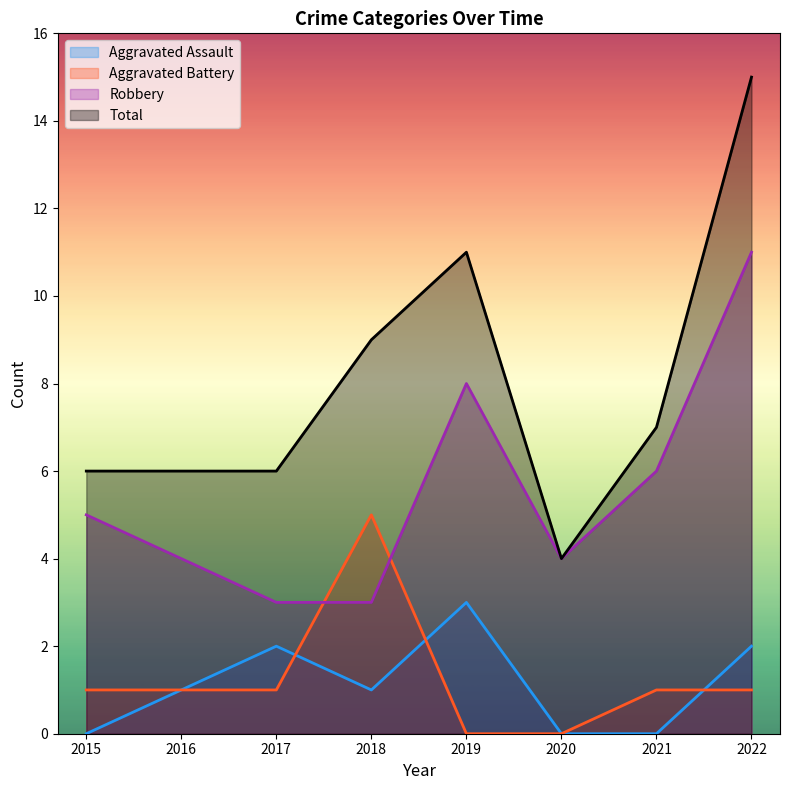

At which category does Total reach its first local valley?

2020